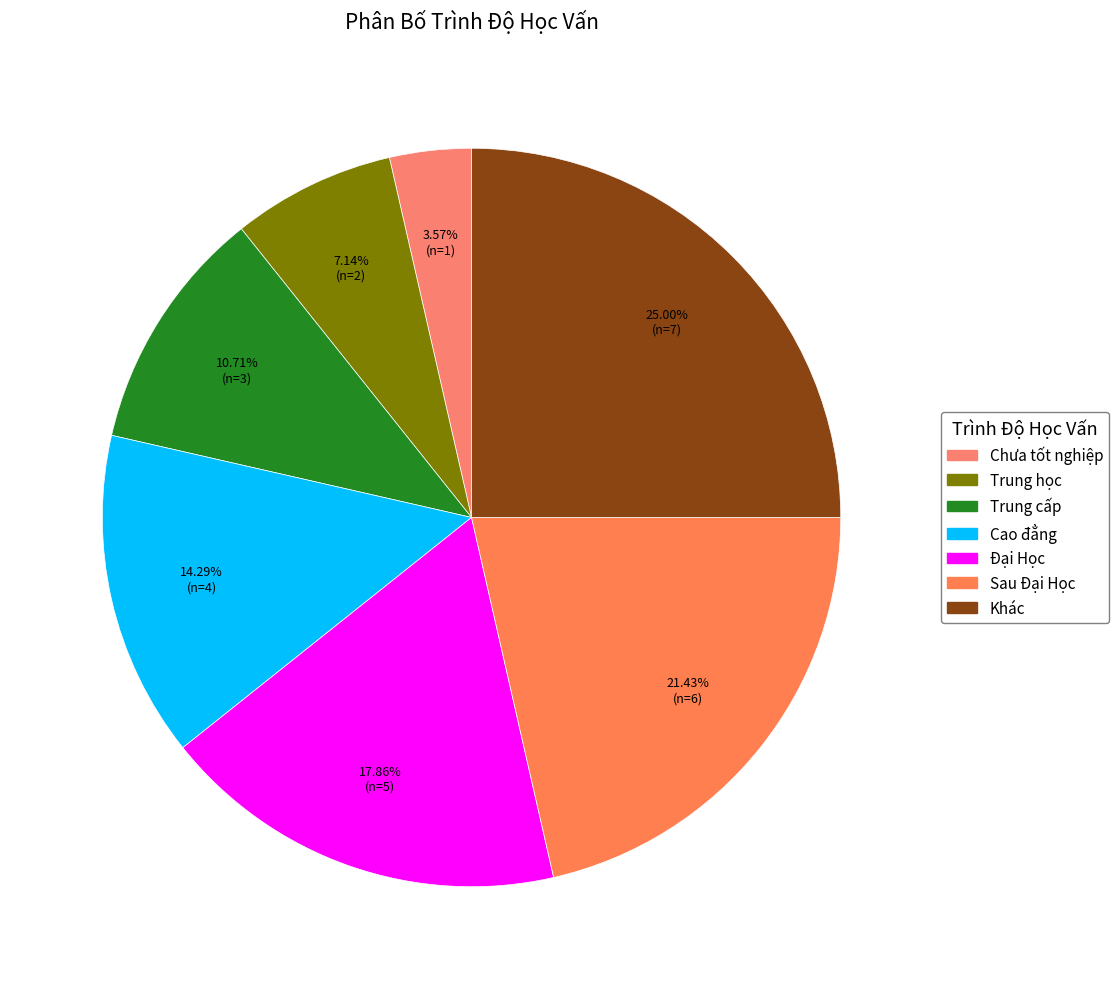

Does Trung cấp represent more than half of the total?

No